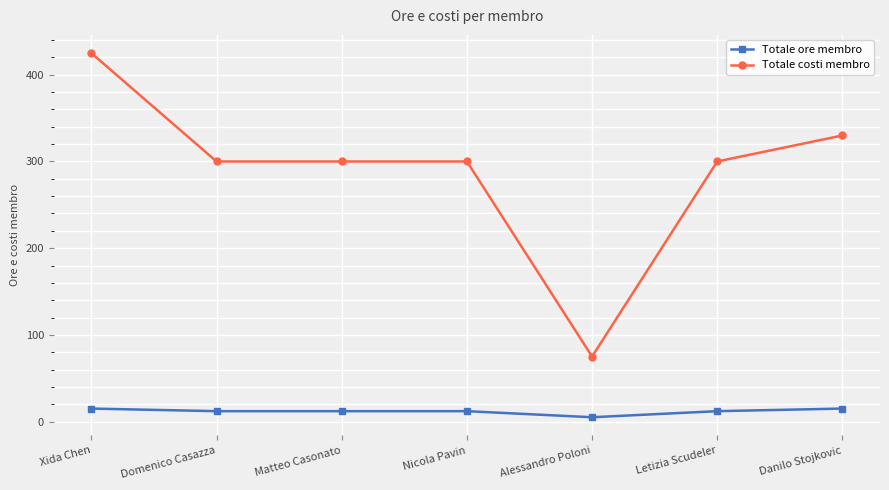

What are all the series names shown in the legend?

Totale ore membro, Totale costi membro